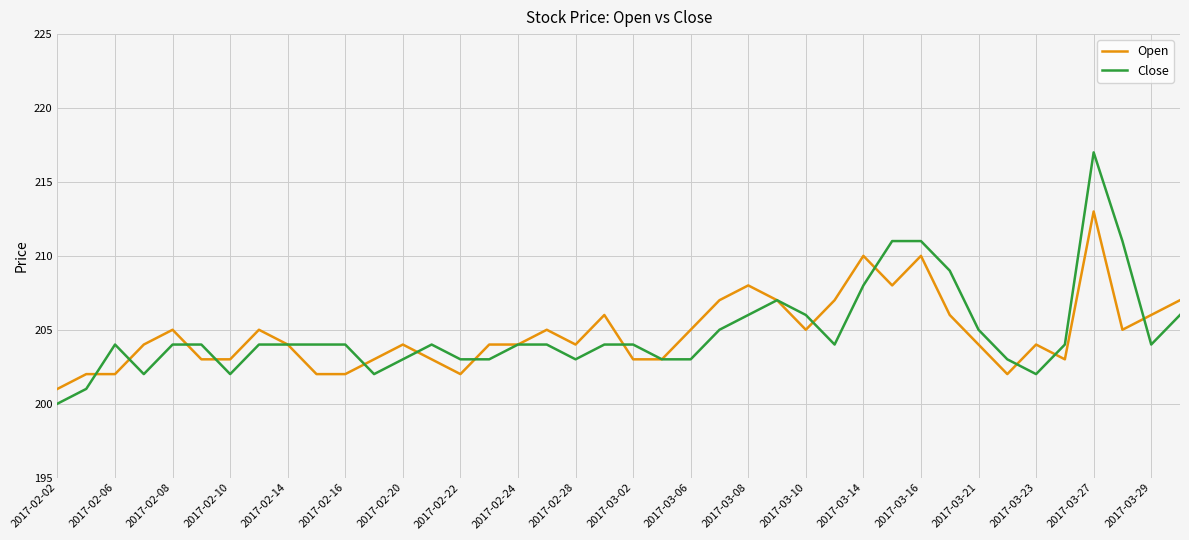

Rank the series by their maximum value, from lowest to highest.

Open, Close